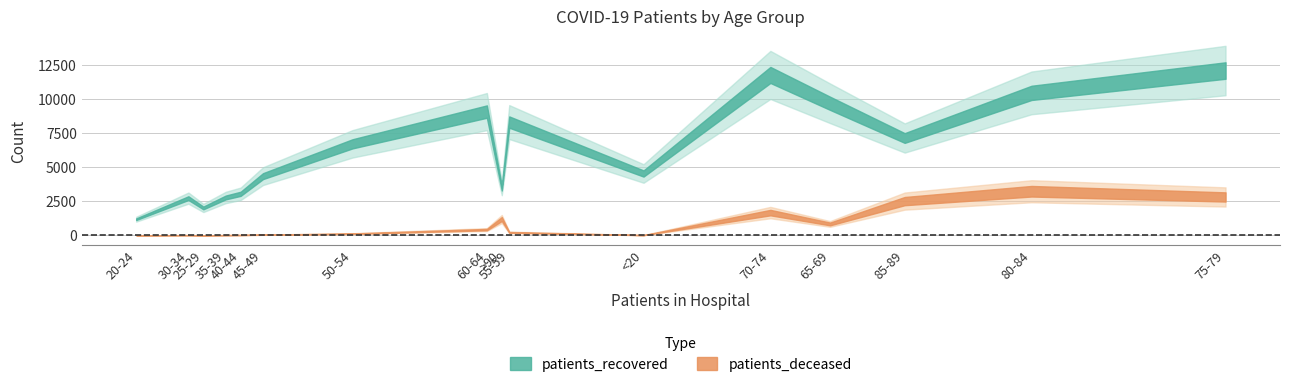

Which has a higher value, 45-49 or >90?

45-49